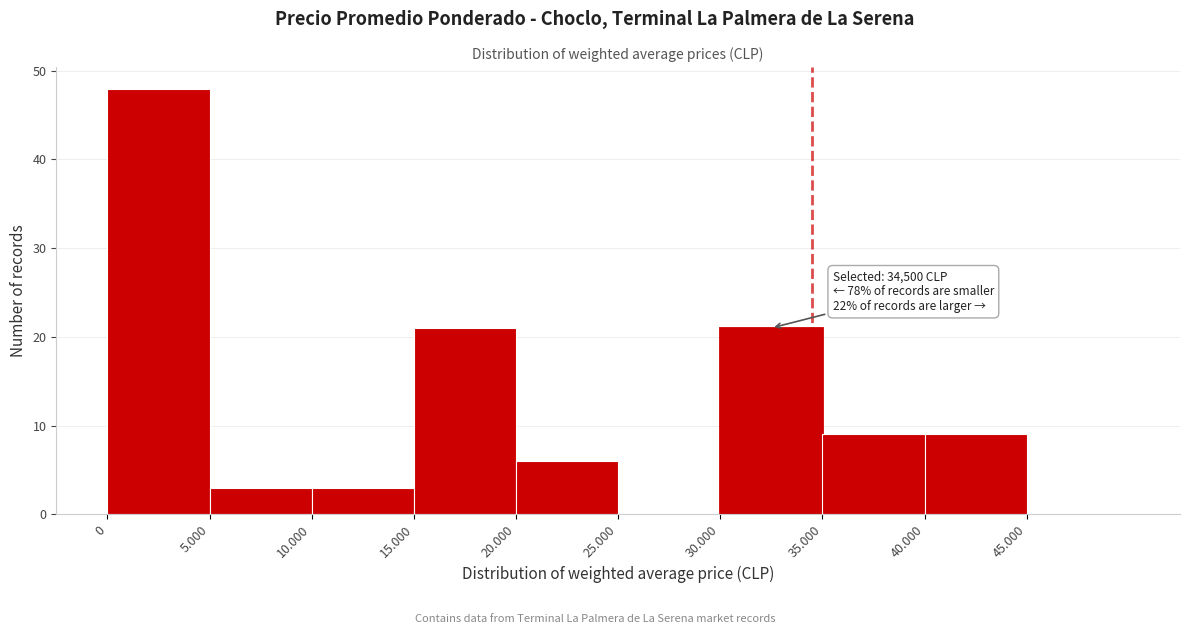

Reading left to right, transcribe all the data shown in this chart.

0=48	5.000=3	10.000=3	15.000=21	20.000=6	25.000=0	30.000=21	35.000=9	40.000=9	45.000=0